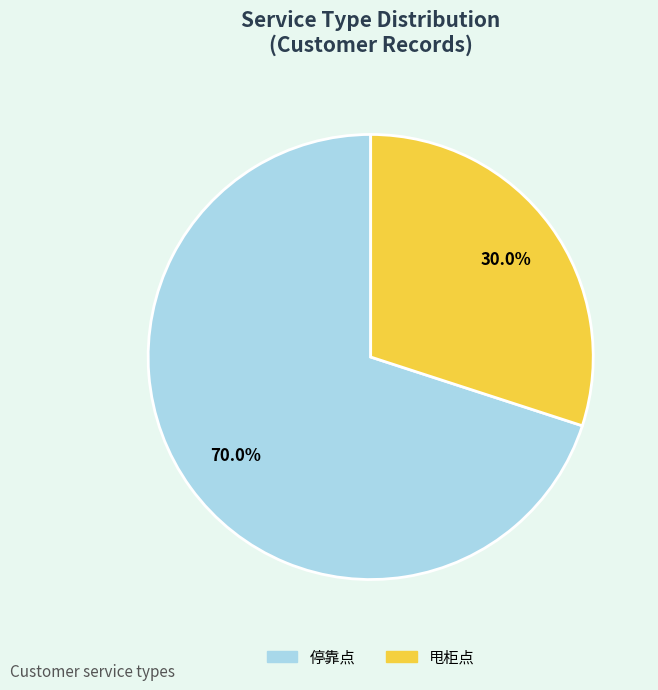

Is there a majority slice in this chart?

Yes